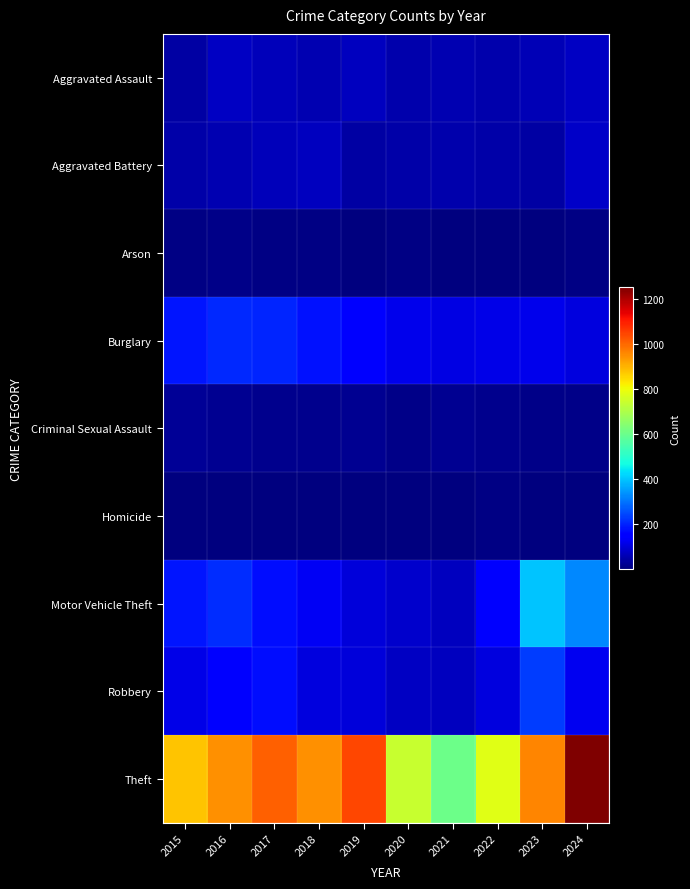

Which has a higher value, 2018 or 2015?

2018